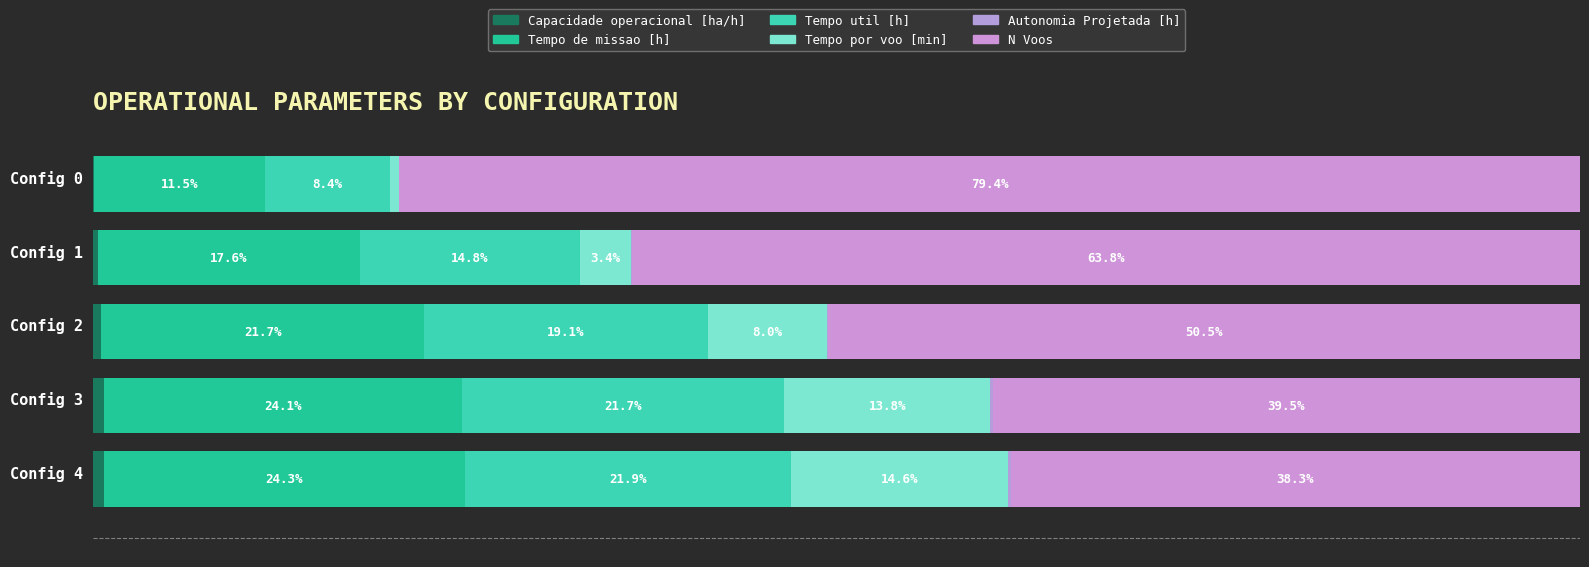

Where is Tempo de missao [h] nearest to the value 17?

Config 1